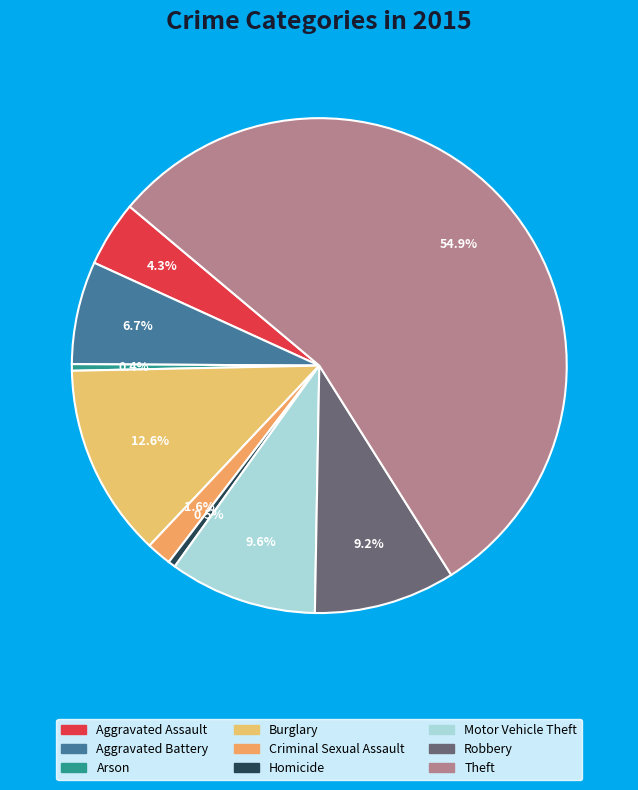

To the nearest percent, what is the combined percentage of Burglary and Robbery?

22%